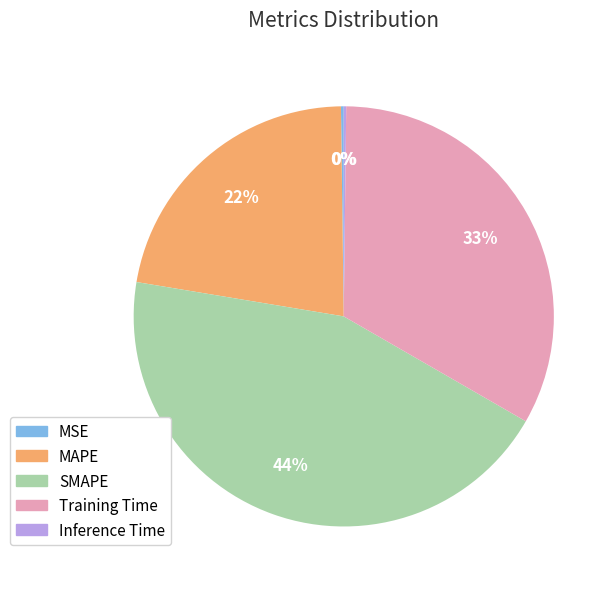

Approximately how many times larger is the value at MAPE compared to Training Time?

0.7